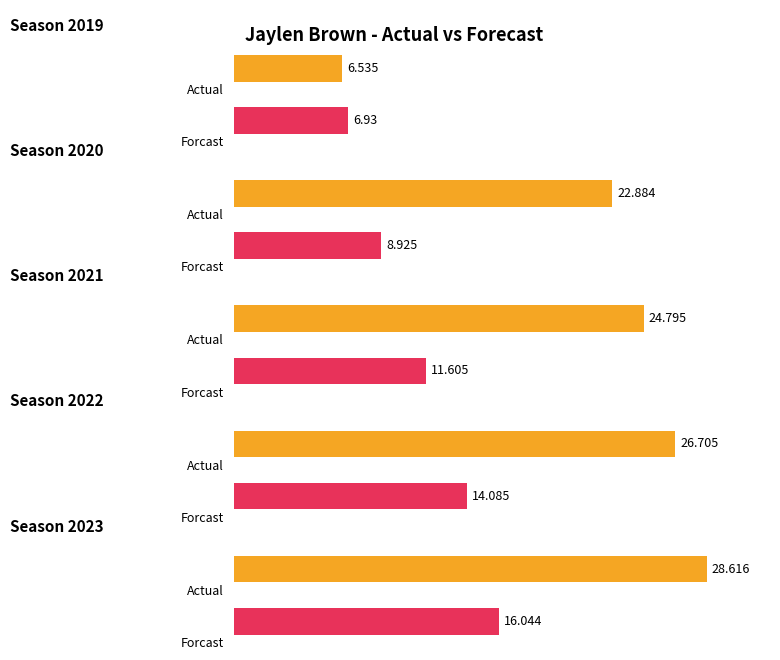

Rank the series by their average value, from highest to lowest.

Actual, Forcast